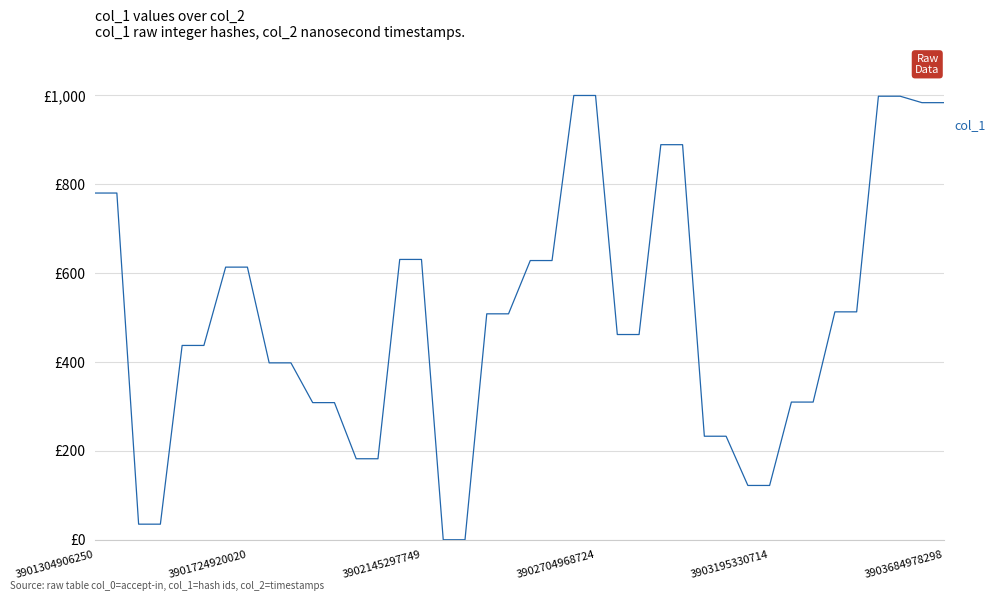

Is this an area chart (filled region under the line)?

No